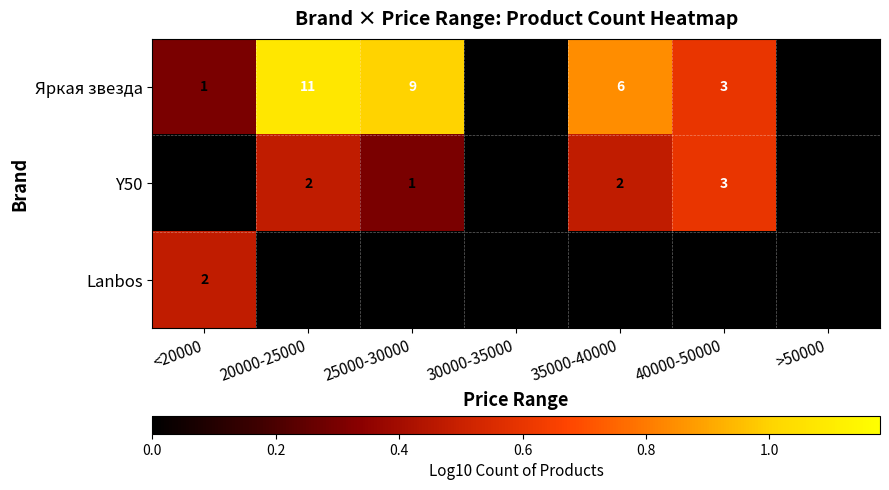

The value of Y50 at 40000-50000 is 5. True or false?

False